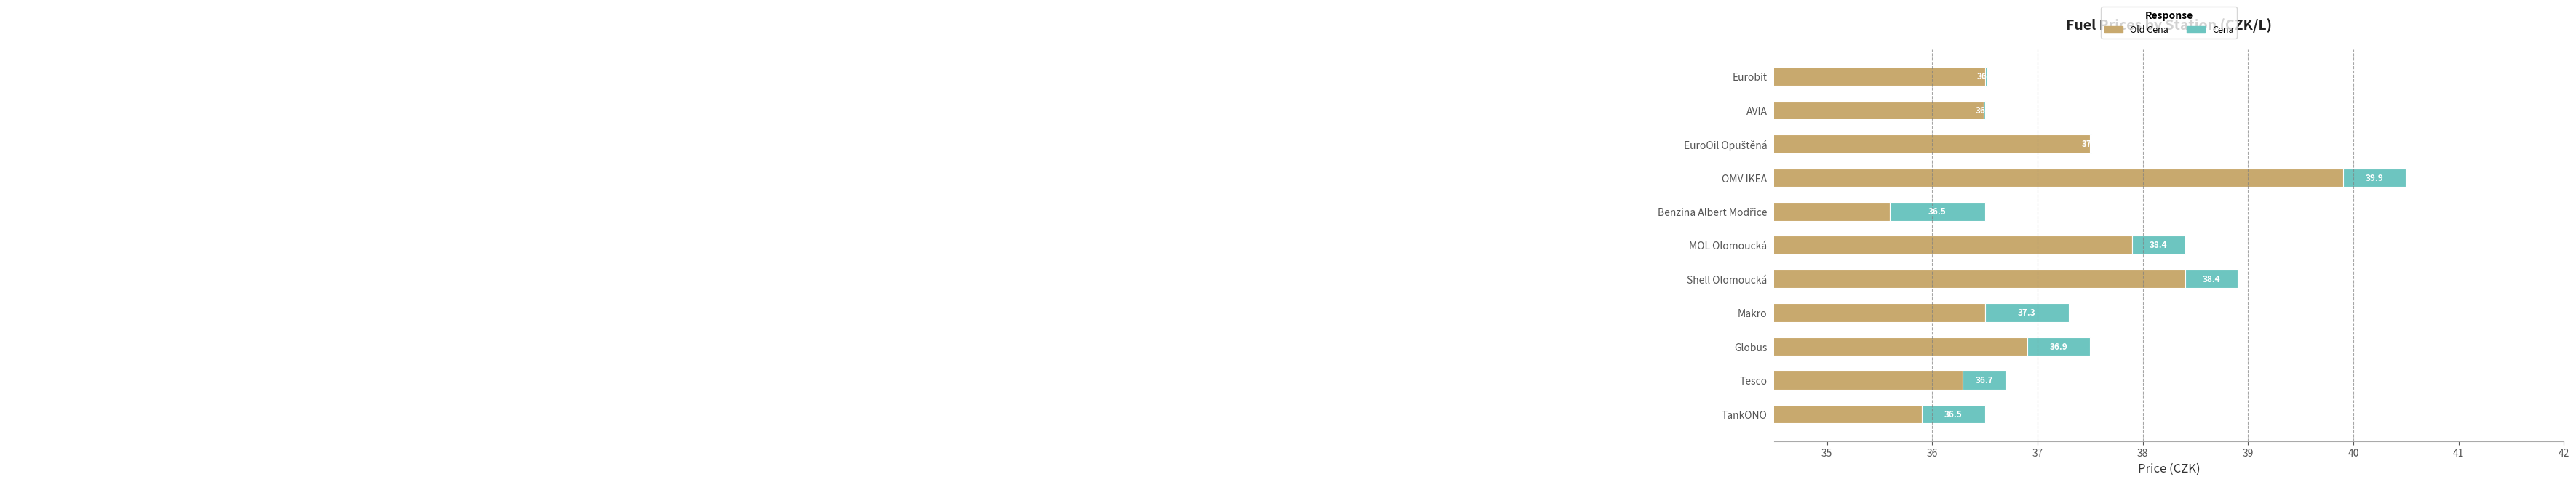

What is the spread (max minus min) of values at MOL Olomoucká?

37.4